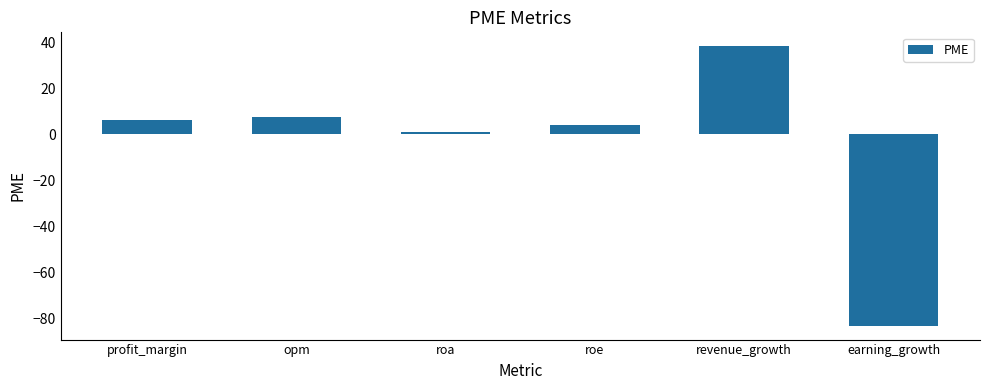

List the labels in order of value, smallest first.

earning_growth, roa, roe, profit_margin, opm, revenue_growth